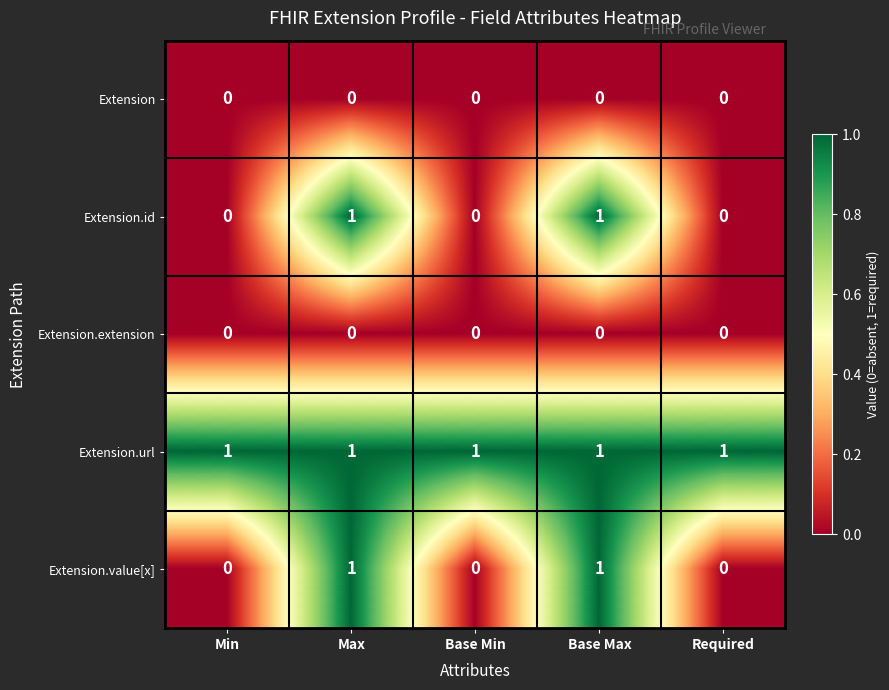

The Extension series shows 0 at Required. True or false?

True